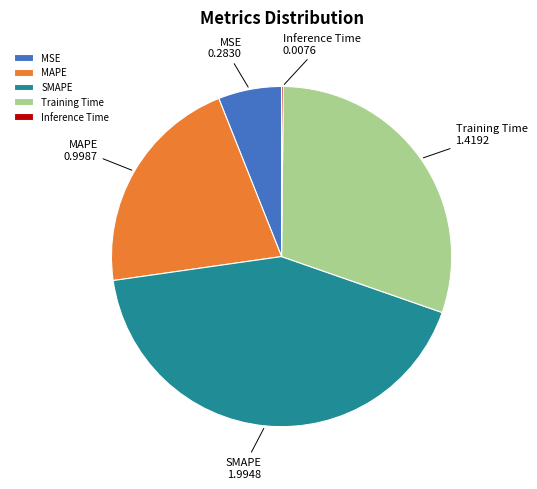

Do SMAPE and MAPE together represent more than half of the pie?

Yes